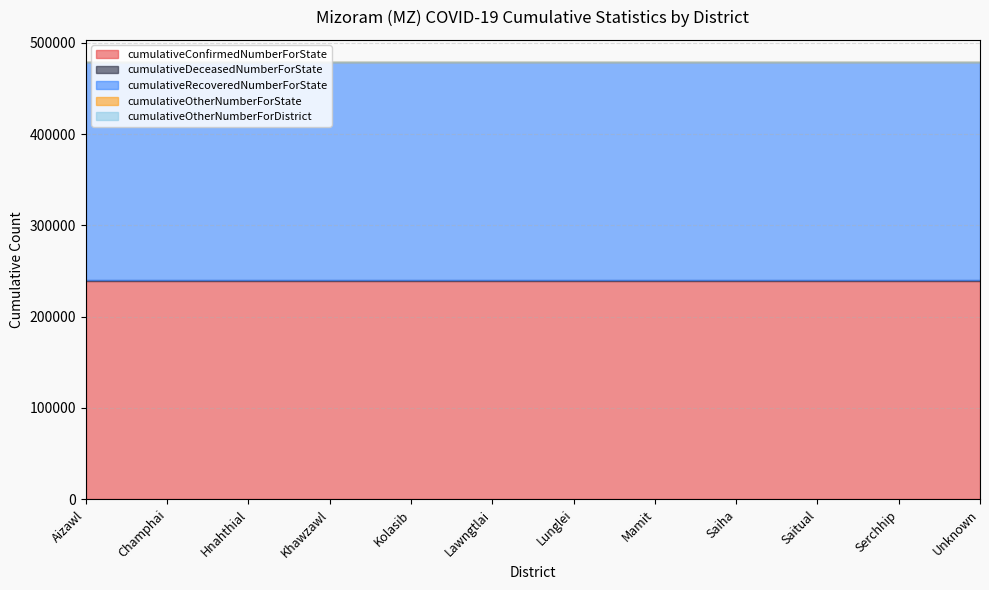

Which category has the highest value across all series?

Aizawl